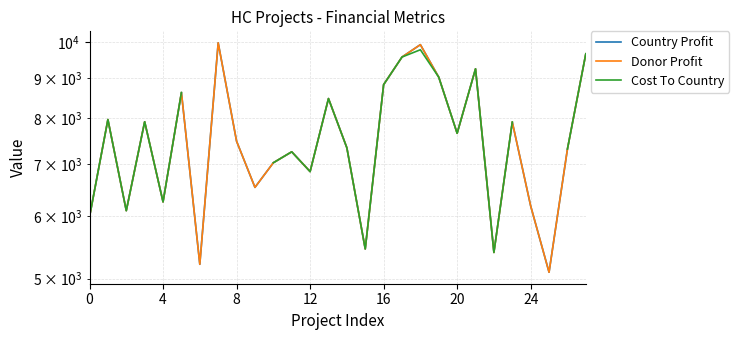

What value does the Cost To Country series have at 13?

8474.0